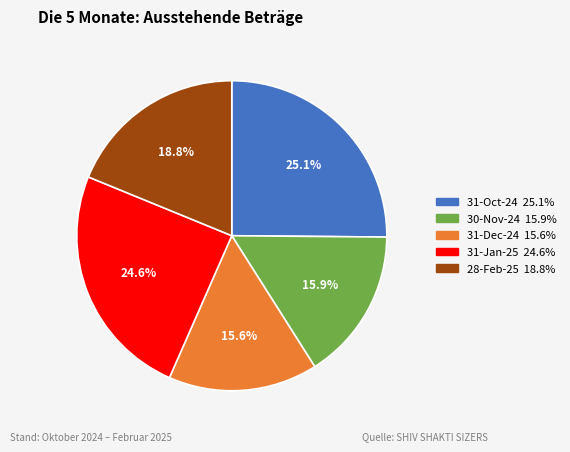

To the nearest percent, what is the difference between the 31-Dec-24 and 28-Feb-25 slice percentages?

3%